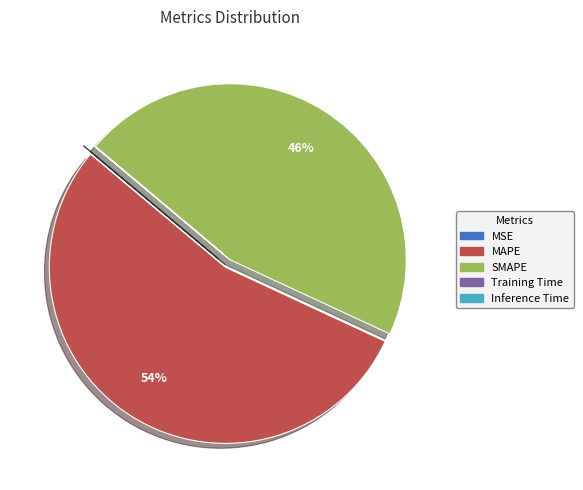

Which category has the biggest portion of the pie?

MAPE